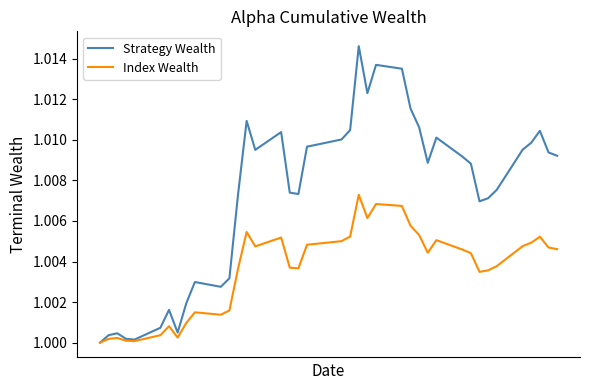

List the series in order of their overall mean, highest first.

Strategy Wealth, Index Wealth